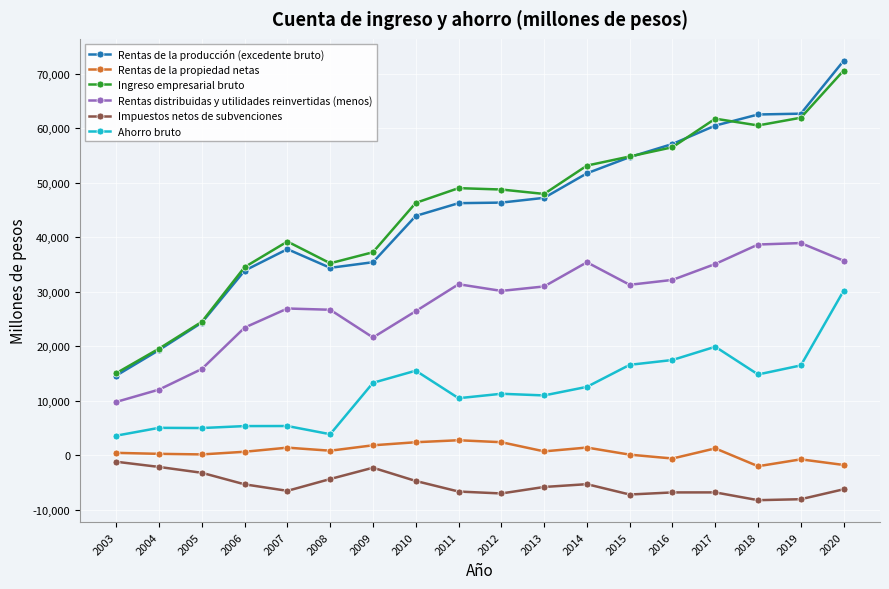

How many lines are shown in the chart?

6